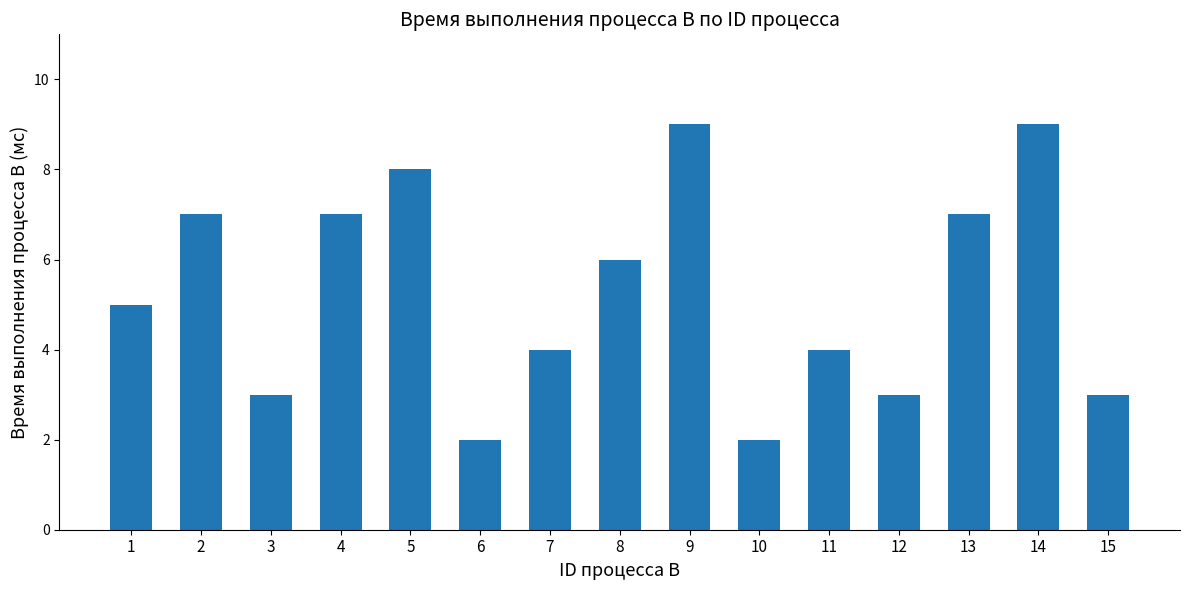

The value at 4 is 12. True or false?

False